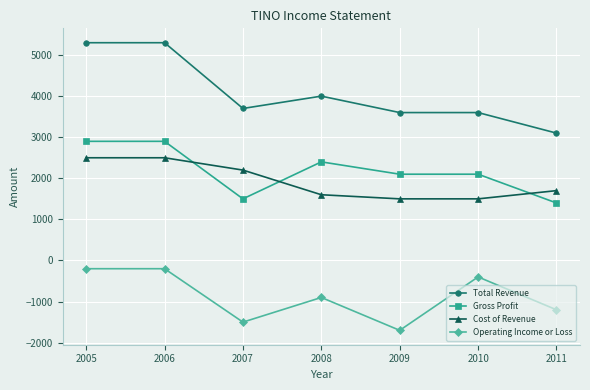

True or false: Operating Income or Loss has more than 0 interior local peaks.

True